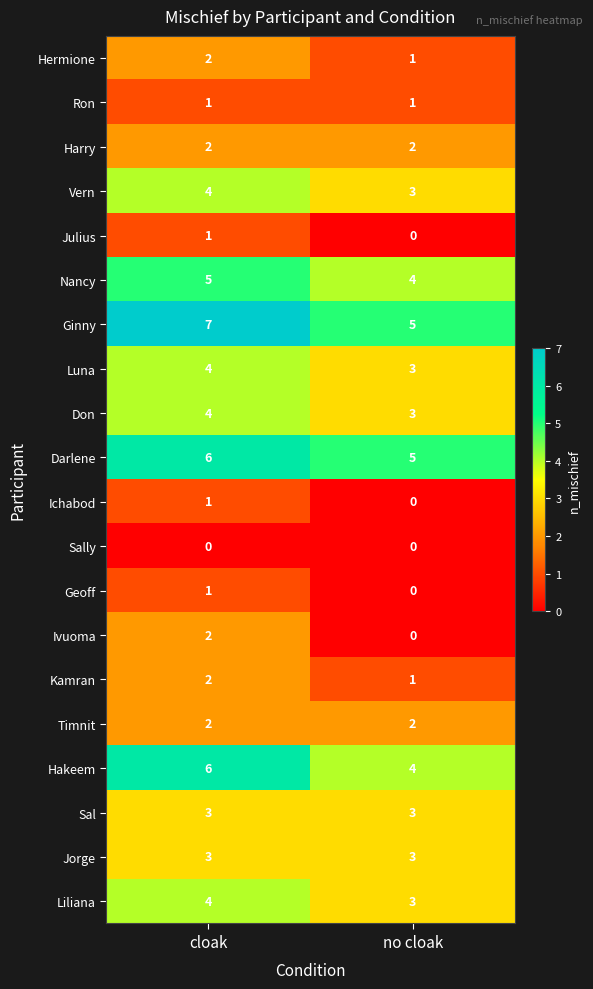

What is the sum of all Darlene values?

11